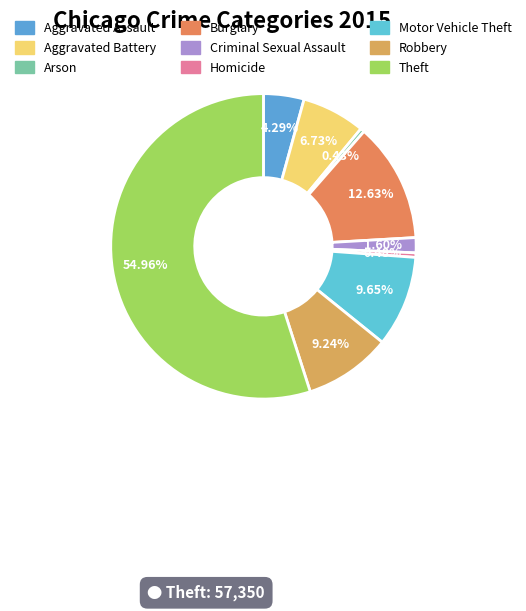

How many slices are in this pie chart?

9